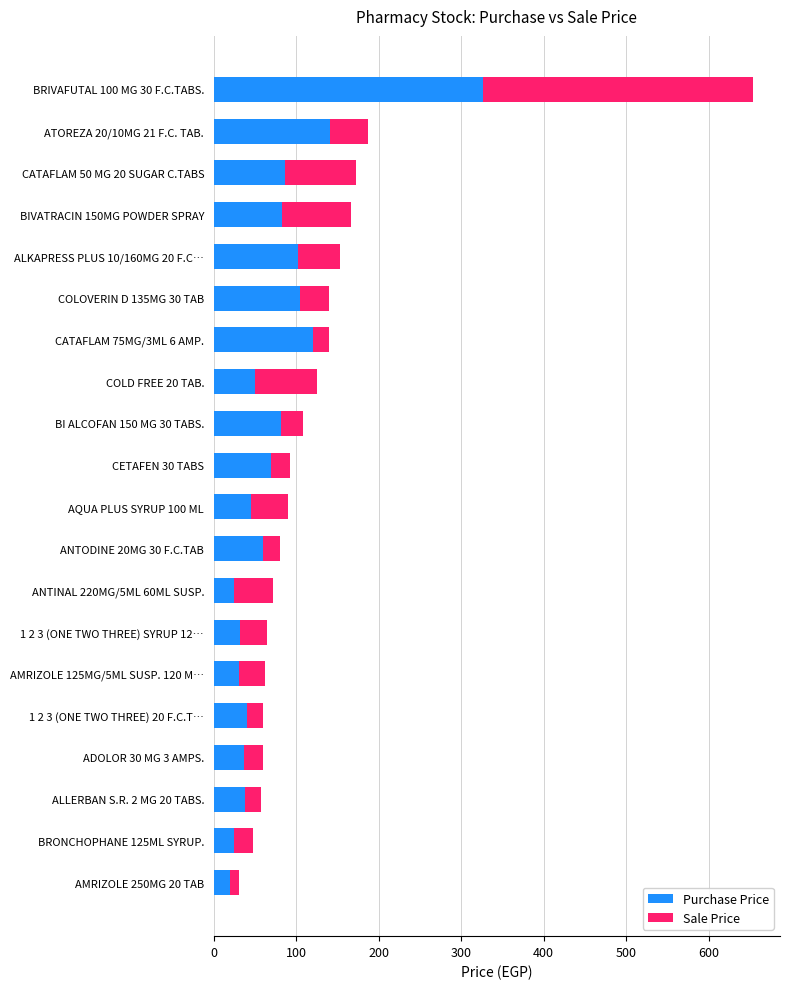

Is it true that Purchase Price equals 78.4 at ATOREZA 20/10MG 21 F.C. TAB.?

False